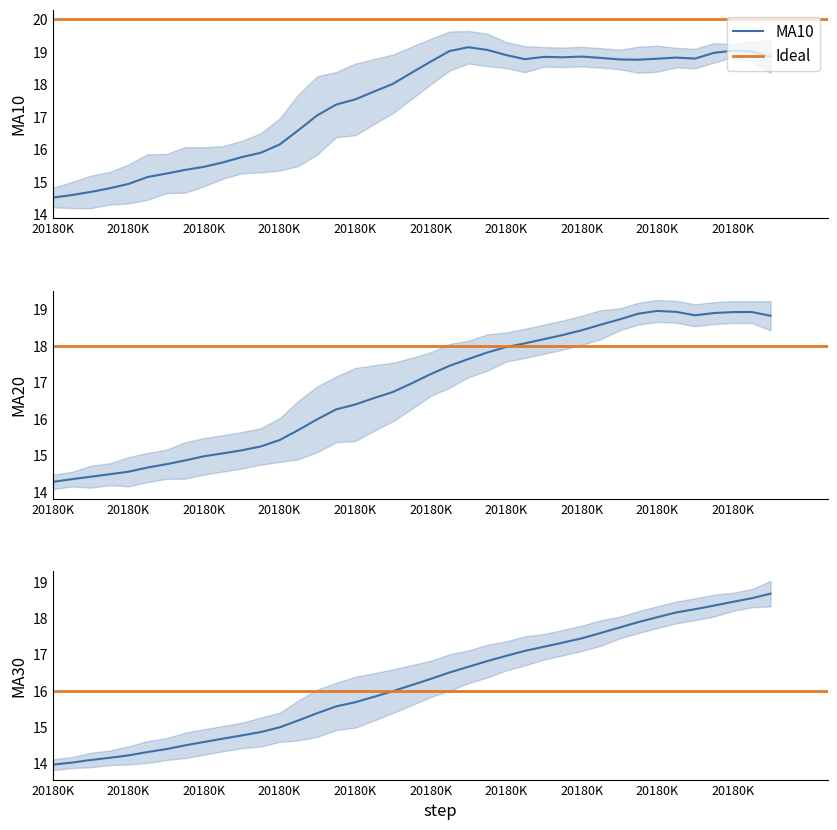

Where is the first local maximum for ma10?

20180814